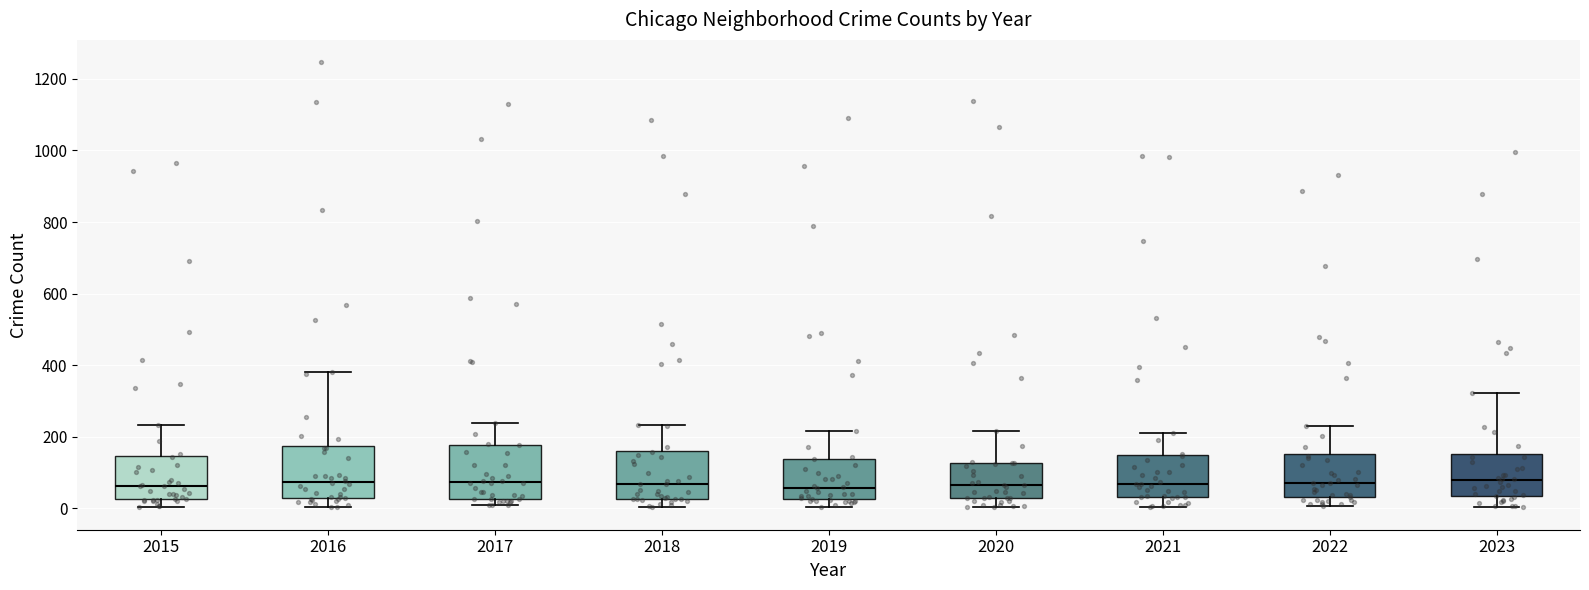

Reading left to right, read every box against the y-axis: the position of its median line, the range the box covers, and the ends of its whiskers. The values are not printed on the chart, so give them approximately, as read against the axis.

2015: median 60, box 20 to 140, whiskers 0 to 240
2016: median 80, box 20 to 180, whiskers 0 to 380
2017: median 80, box 20 to 180, whiskers 0 to 240
2018: median 60, box 20 to 160, whiskers 0 to 240
2019: median 60, box 20 to 140, whiskers 0 to 220
2020: median 60, box 20 to 120, whiskers 0 to 220
2021: median 60, box 40 to 140, whiskers 0 to 220
2022: median 80, box 40 to 160, whiskers 0 to 220
2023: median 80, box 40 to 160, whiskers 0 to 320